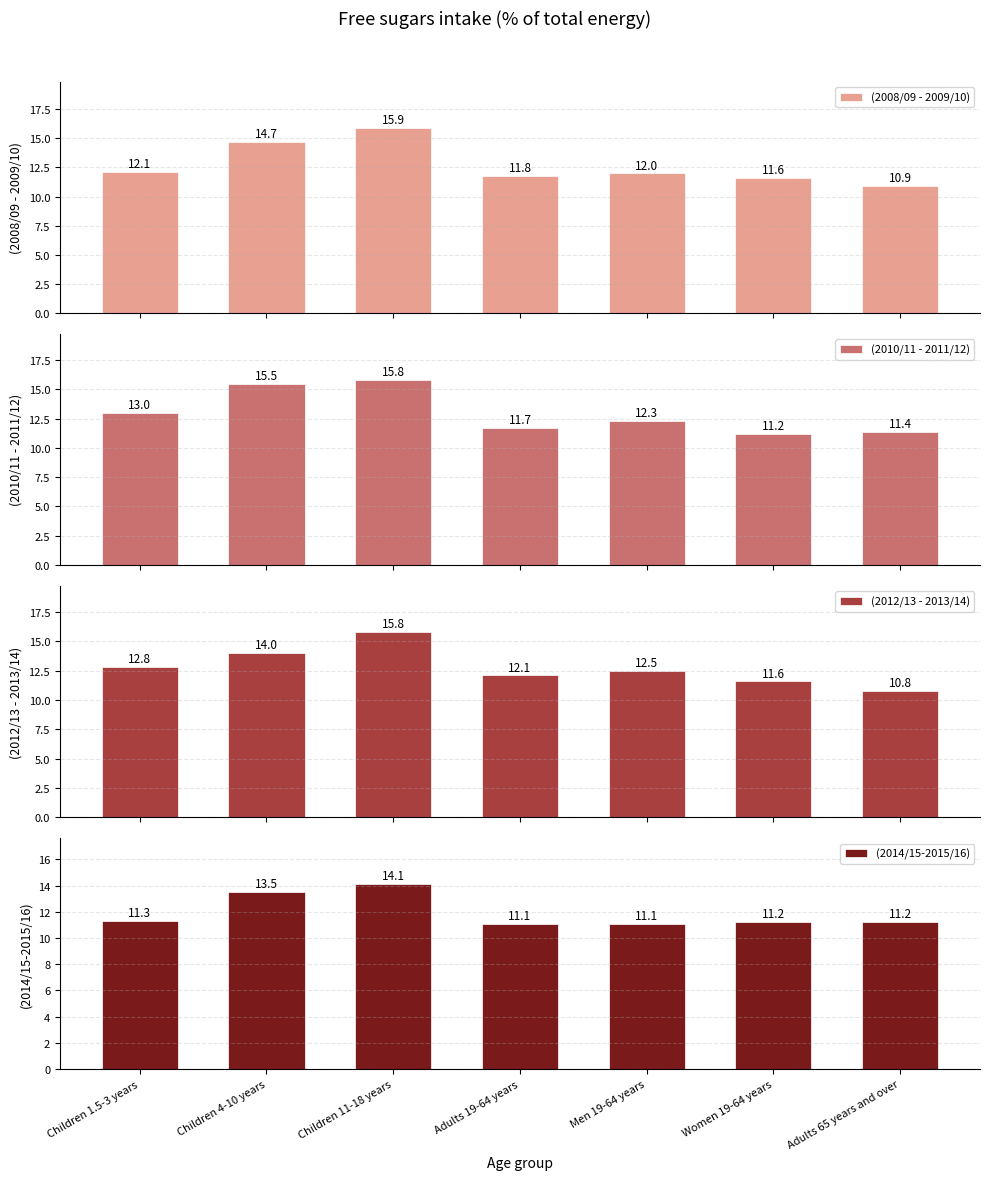

Reading left to right, what are all the values shown in this chart?

(2008/09 - 2009/10): 12.1	14.7	15.9	11.8	12.0	11.6	10.9
(2010/11 - 2011/12): 13.0	15.5	15.8	11.7	12.3	11.2	11.4
(2012/13 - 2013/14): 12.8	14.0	15.8	12.1	12.5	11.6	10.8
(2014/15-2015/16): 11.3	13.5	14.1	11.1	11.1	11.2	11.2